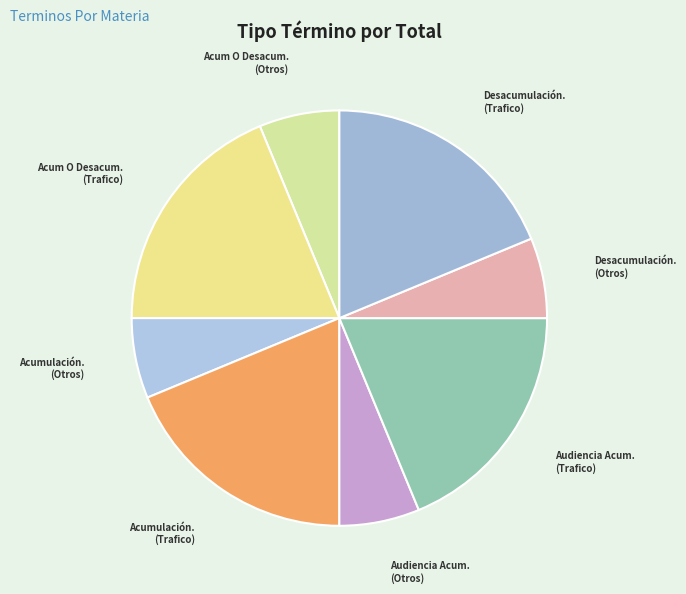

Does Desacumulación. (Trafico) represent more than half of the total?

No